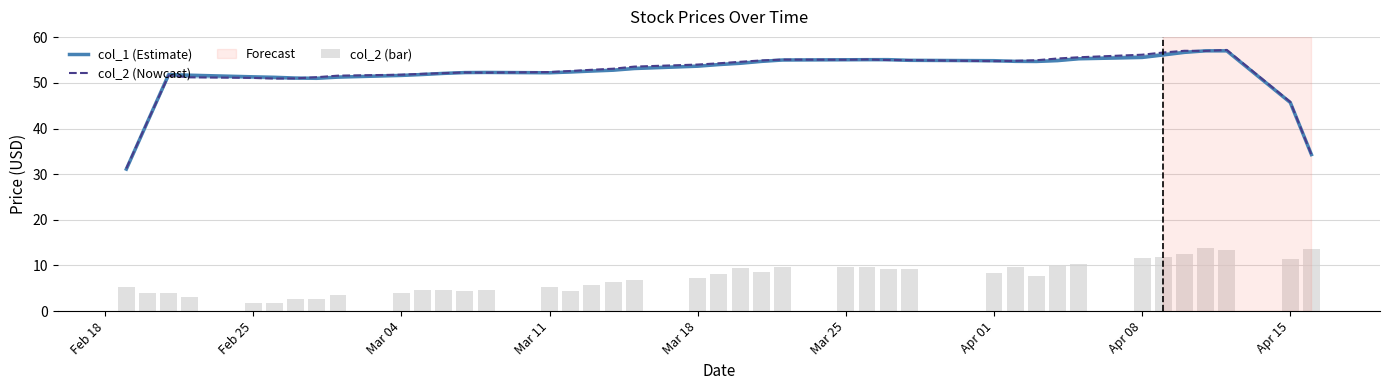

The col_1 (Estimate) series shows 16.3 at 17. True or false?

False